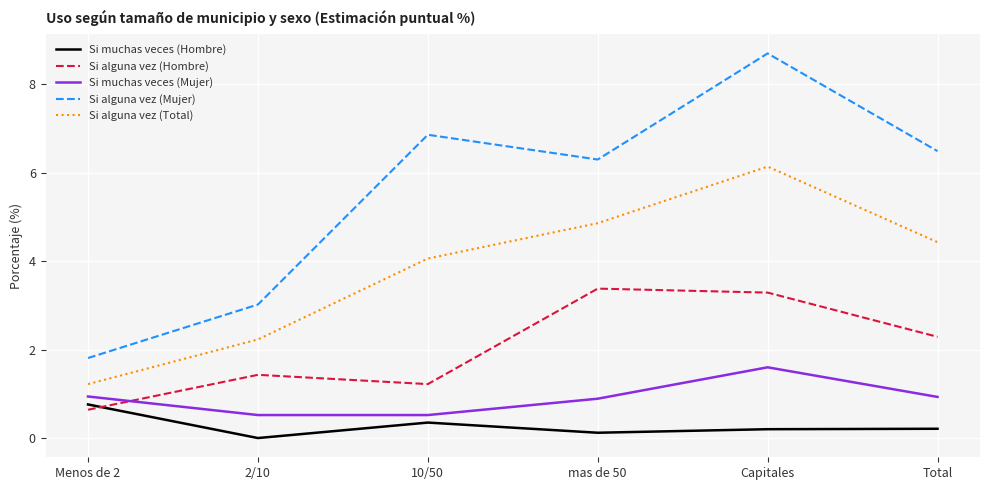

At which label does Si alguna vez (Mujer) first exceed 6?

10/50